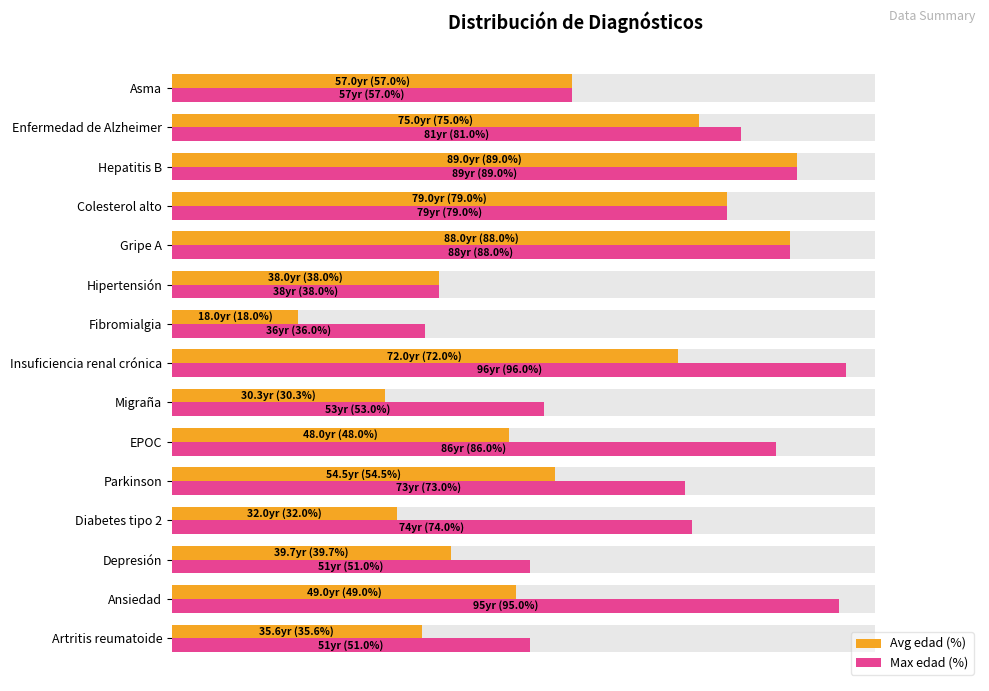

What are all the series names shown in the legend?

Avg edad (%), Max edad (%)